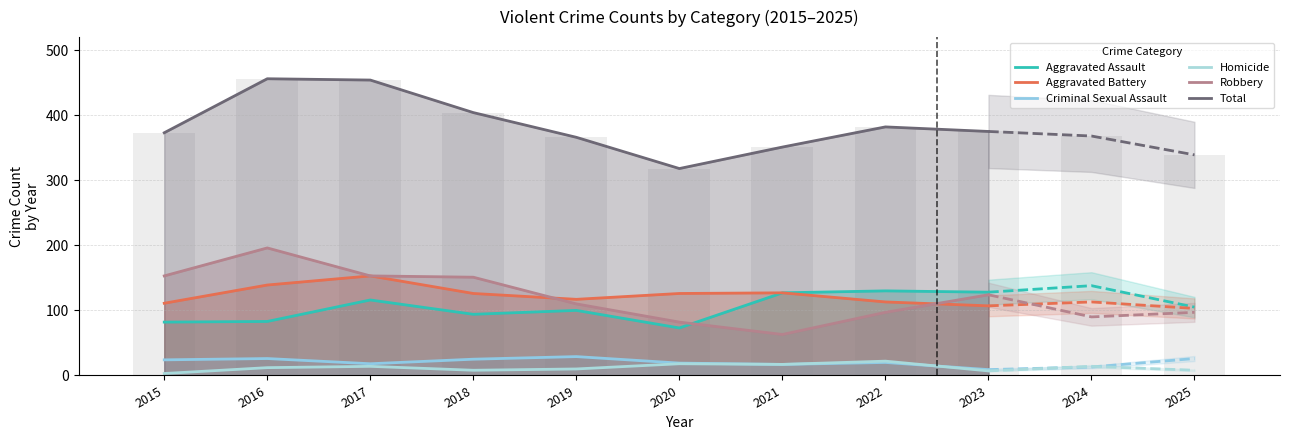

True or false: Robbery has a value of 199 at 2018.

False